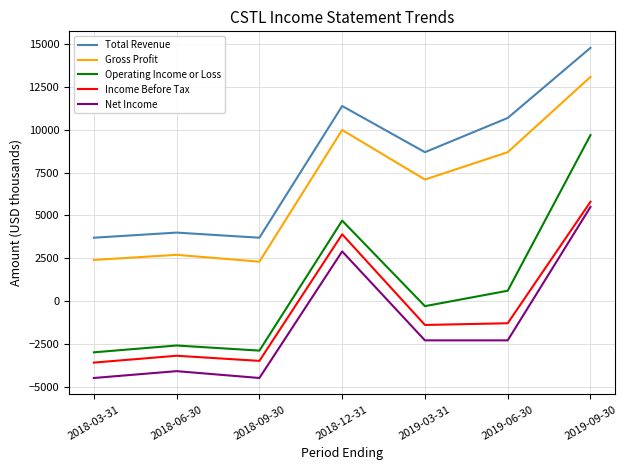

At which label is Total Revenue closest to 9250?

2019-03-31